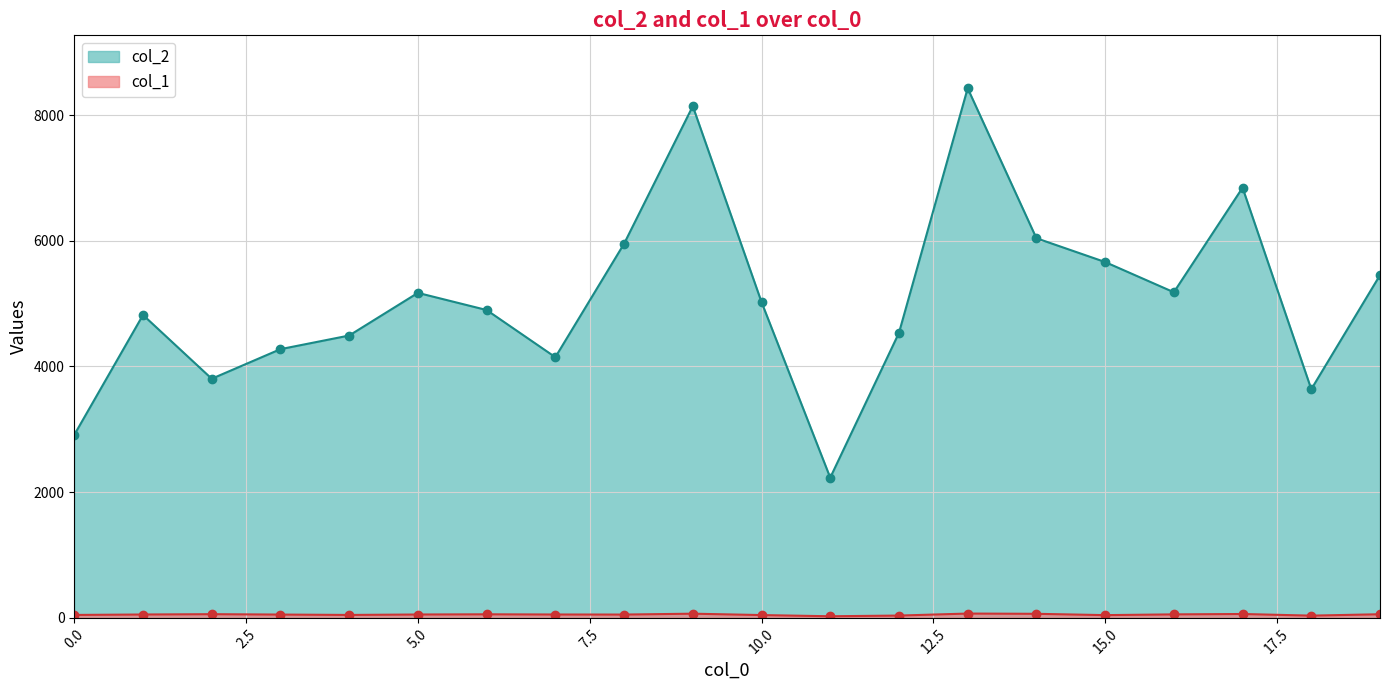

List the series in order of their peak value, lowest first.

col_1, col_2